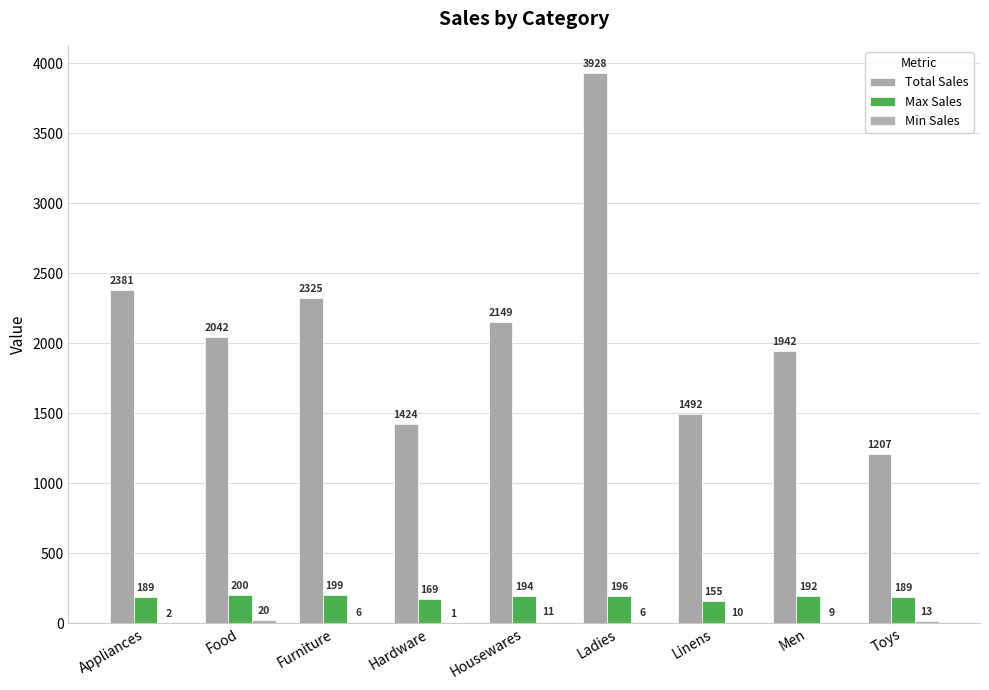

How many groups of bars are there?

9